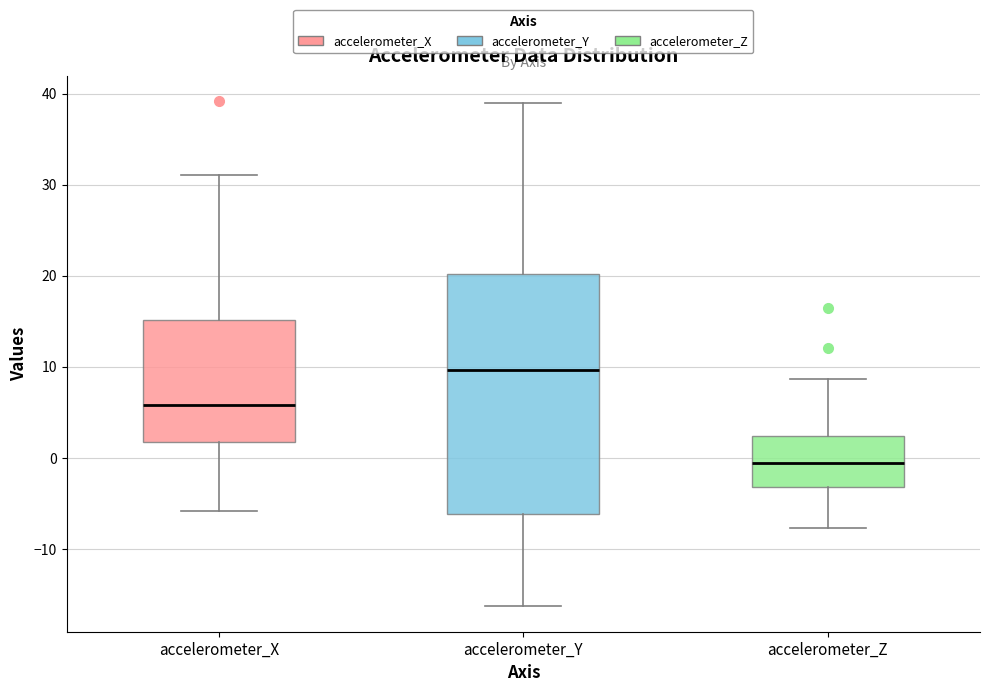

Reading left to right, read every box against the y-axis: the position of its median line, the range the box covers, and the ends of its whiskers. The values are not printed on the chart, so give them approximately, as read against the axis.

accelerometer_X: median 6, box 2 to 15, whiskers -6 to 31
accelerometer_Y: median 10, box -6 to 20, whiskers -16 to 39
accelerometer_Z: median -1, box -3 to 2, whiskers -8 to 9